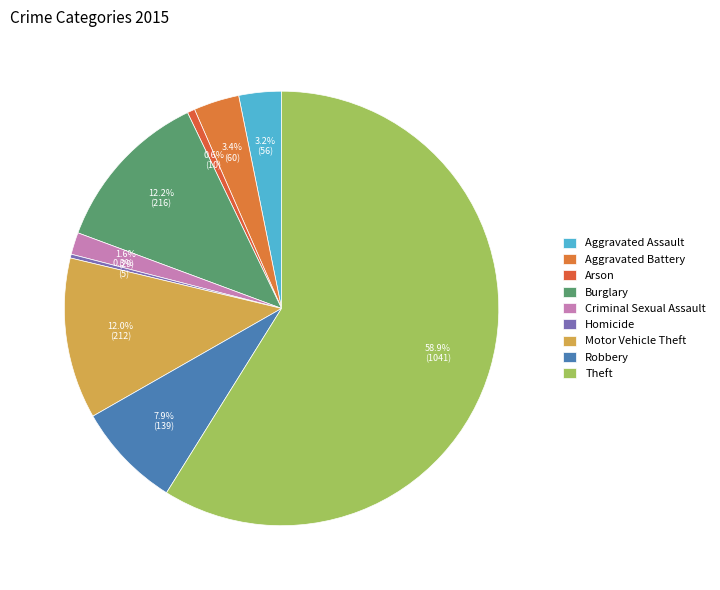

To the nearest percent, what is the difference between the largest and smallest slice percentages?

59%